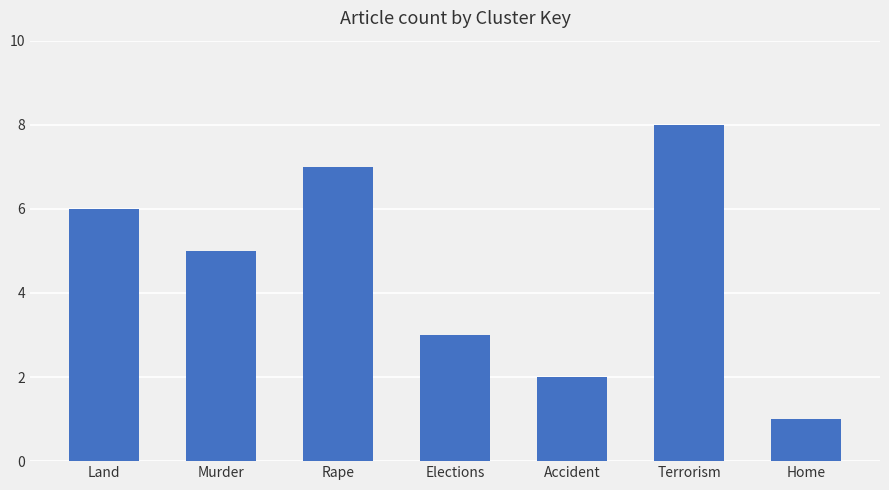

What is the change in value from Accident to Home?

-1